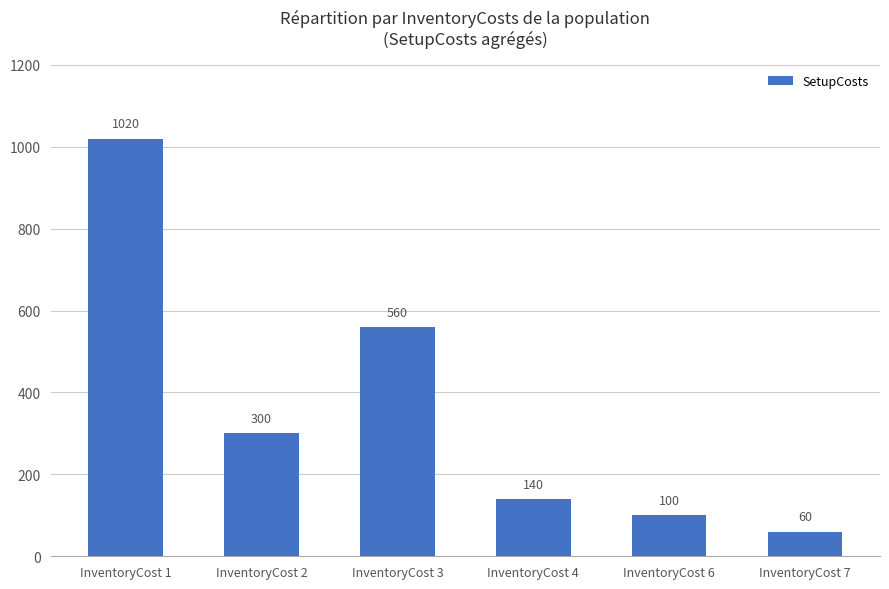

At which category does the chart reach its minimum across all series?

InventoryCost 7